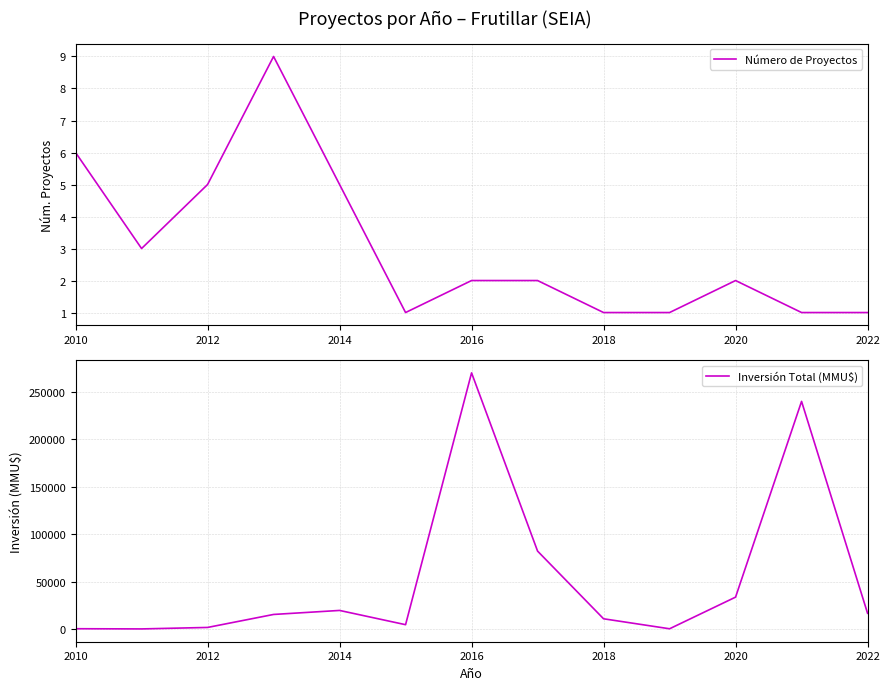

Which category has the highest value in the Inversión Total (MMU$) series?

2016